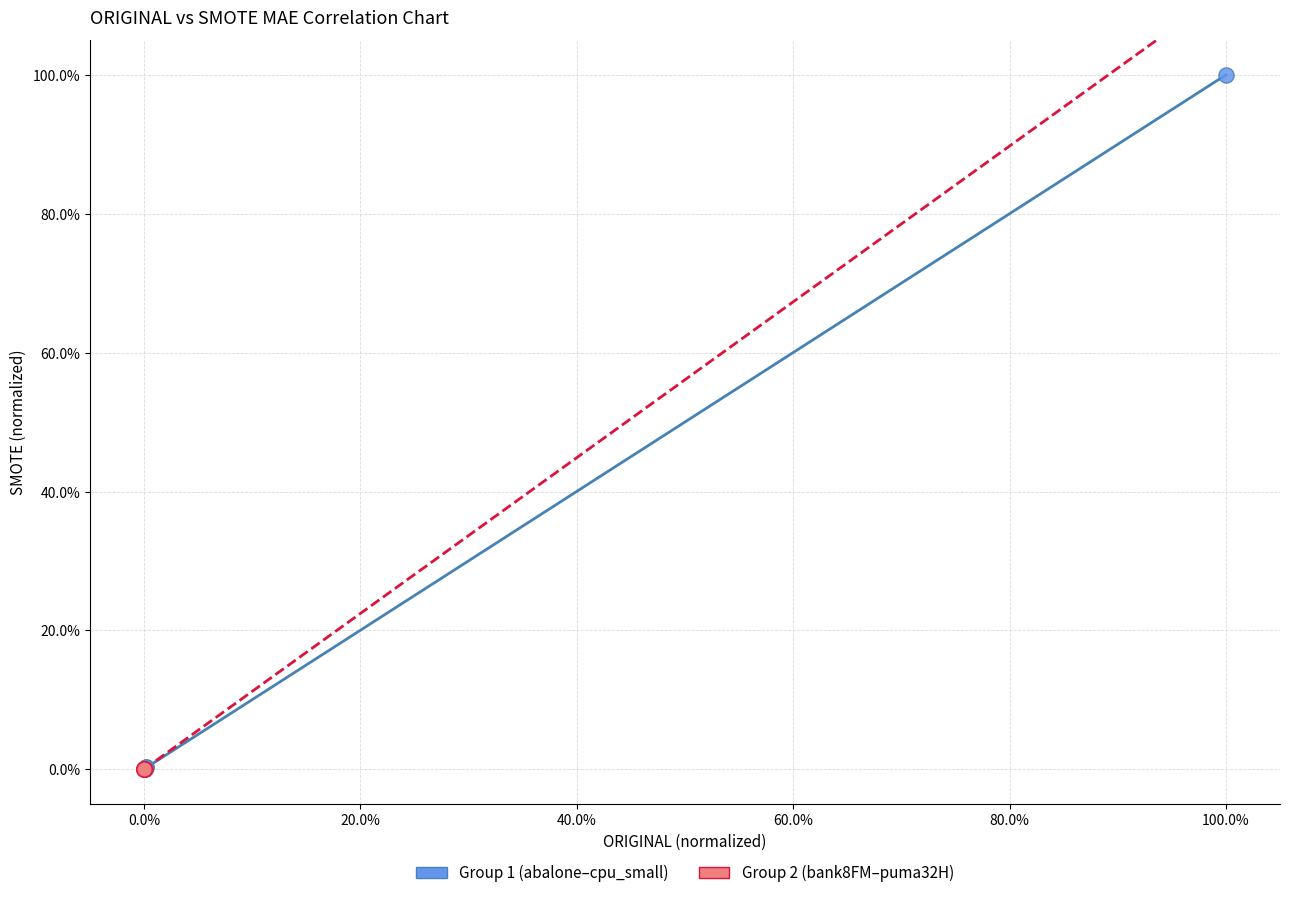

Which series has the widest spread of Y values?

Group 1 (abalone–cpu_small)